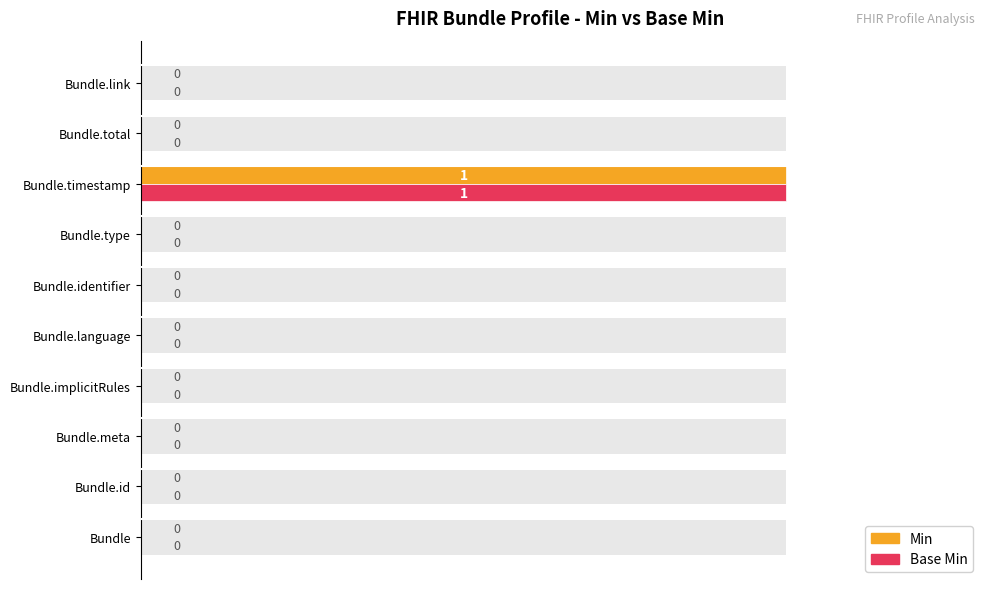

Does the chart contain any negative values?

No